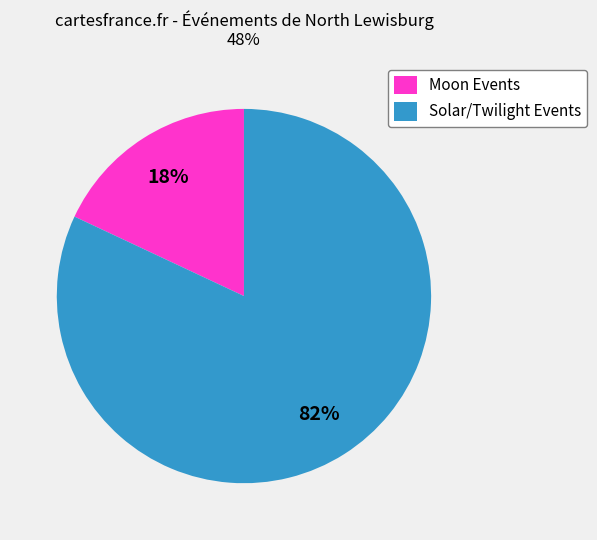

How many segments does this pie chart have?

2